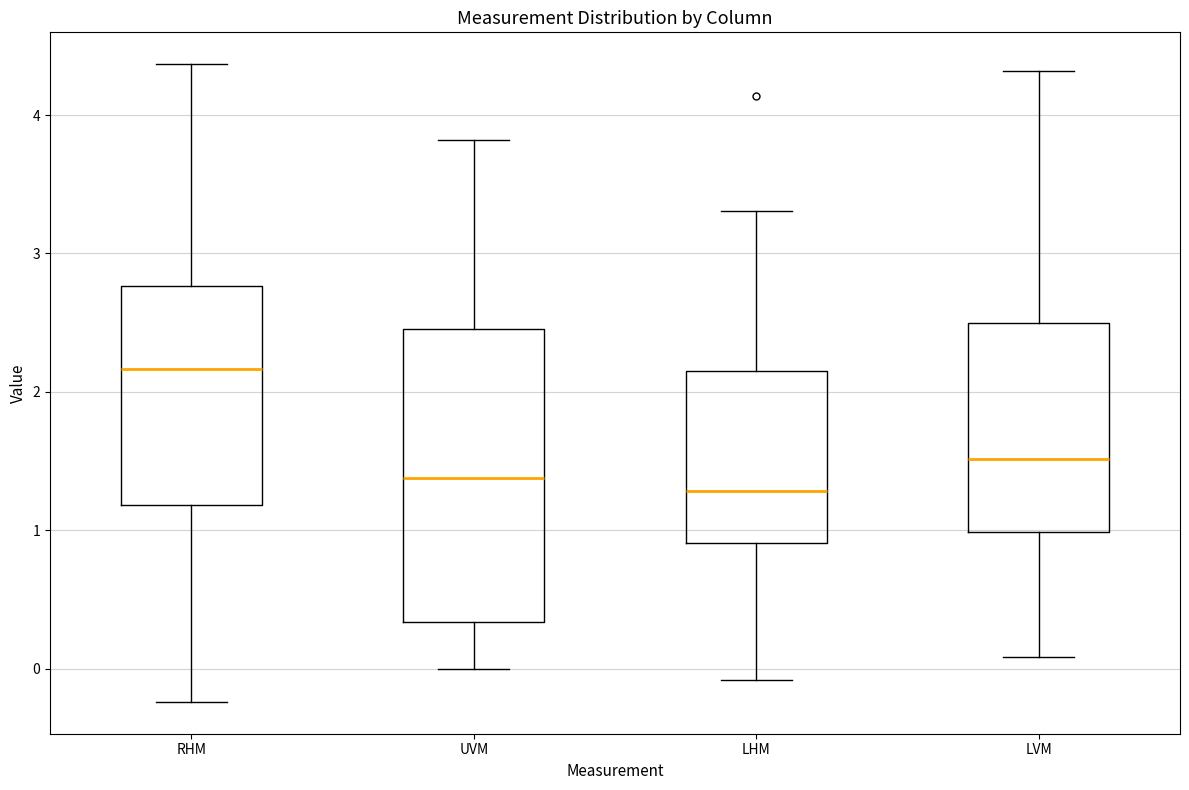

Reading left to right, transcribe this box plot: for each box, give where its median line is, the range the box spans, and where its two whiskers end, as read against the y-axis. The values are not printed on the chart, so give them approximately, as read against the axis.

RHM: median 2.2, box 1.2 to 2.8, whiskers -0.2 to 4.4
UVM: median 1.4, box 0.3 to 2.5, whiskers 0.0 to 3.8
LHM: median 1.3, box 0.9 to 2.2, whiskers -0.1 to 3.3
LVM: median 1.5, box 1.0 to 2.5, whiskers 0.1 to 4.3